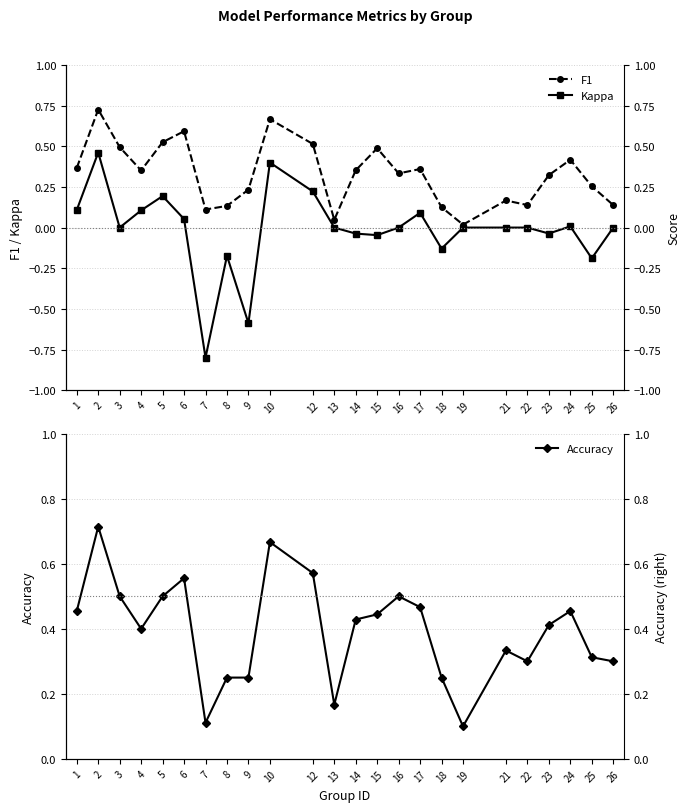

At which category does F1 reach its first local valley?

4